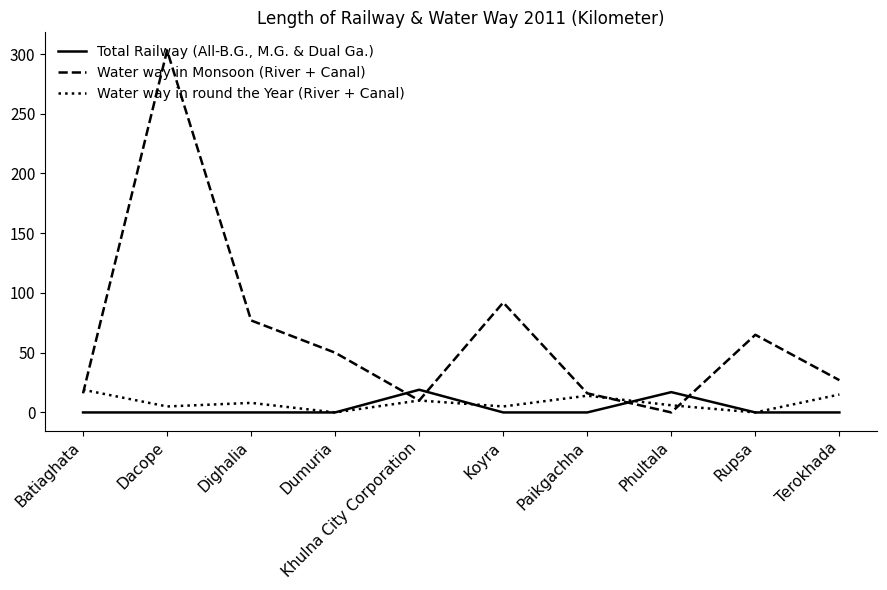

True or false: Water way in Monsoon (River + Canal) and Total Railway (All-B.G., M.G. & Dual Ga.) intersect in this chart.

True